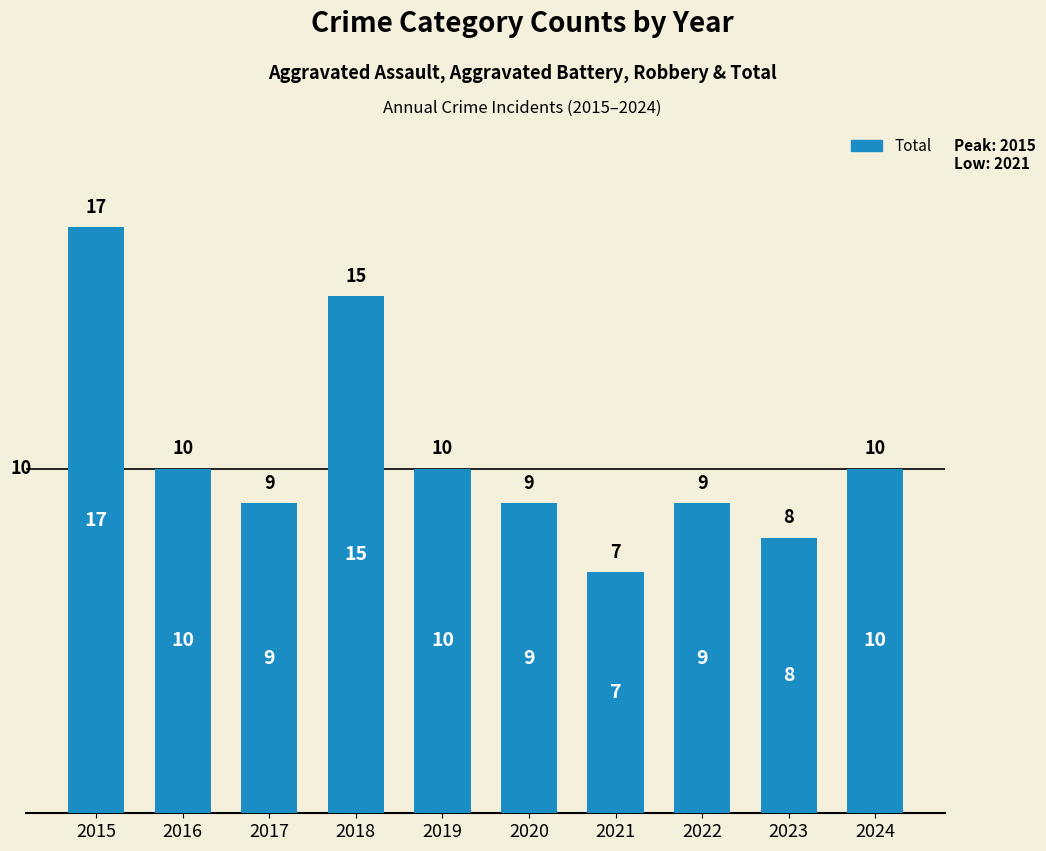

What is the value of the 5th bar from the left?

10